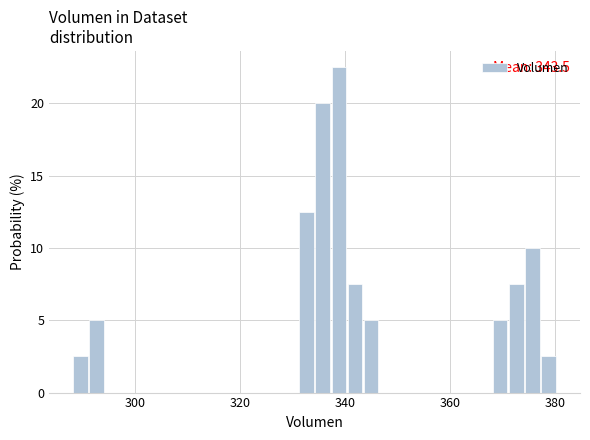

Read against the x-axis, roughly where is the centre of the tallest bar?

338